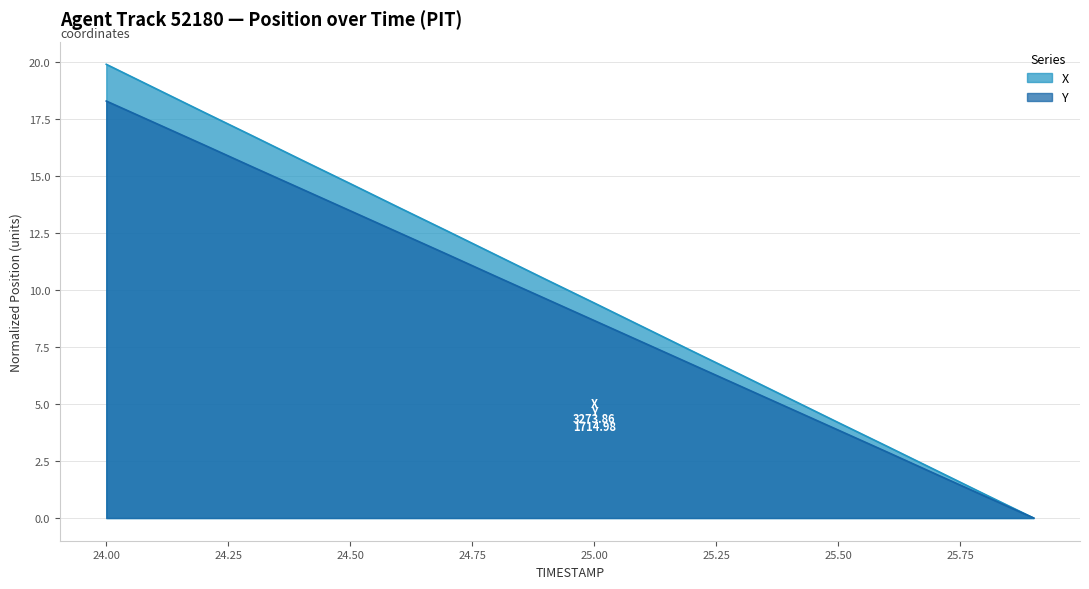

What is the spread (max minus min) of values at 25.8?

0.1